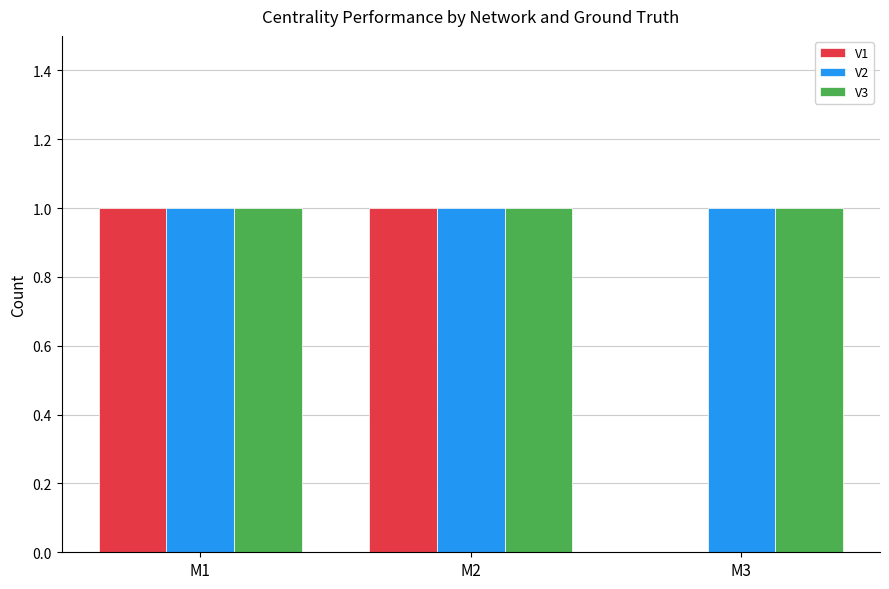

Which series changed the most between M2 and M3?

V1